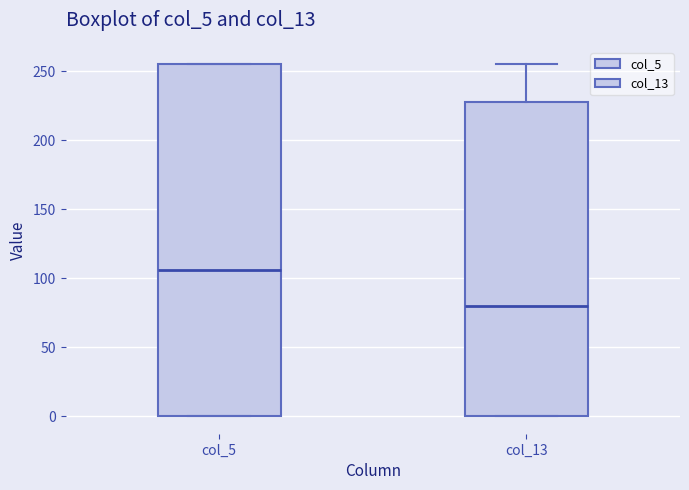

Which box's median line is the highest?

col_5